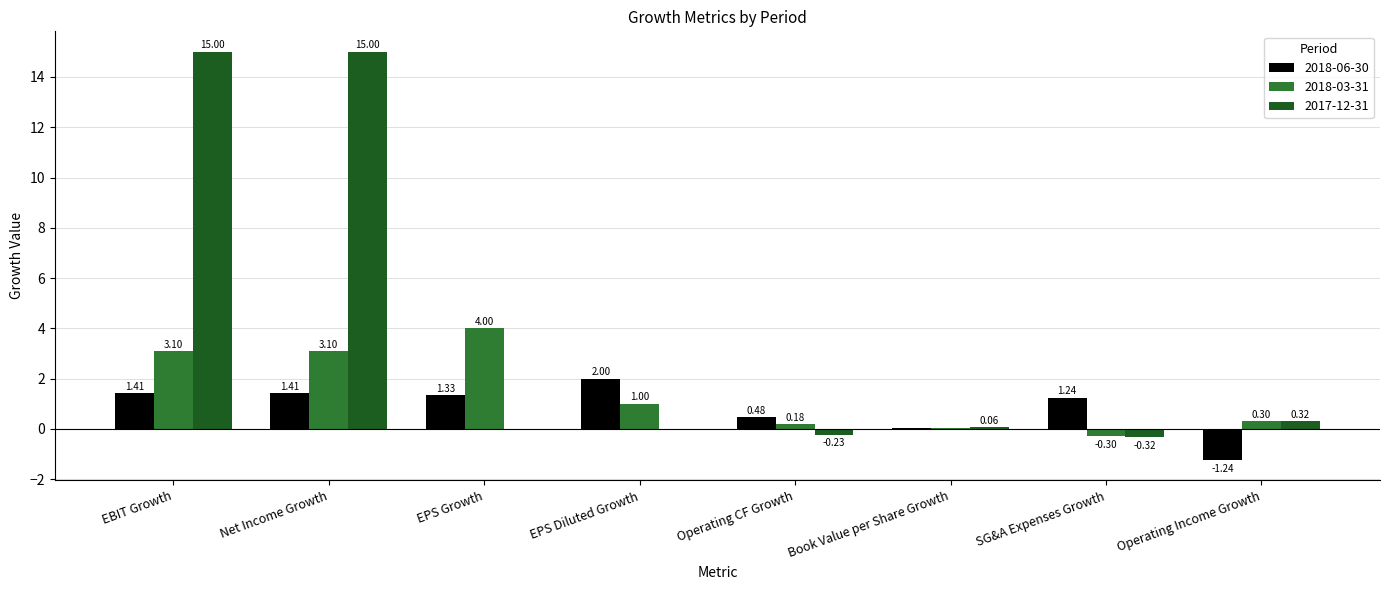

The value of 2018-03-31 at EPS Growth is 1.0. True or false?

False